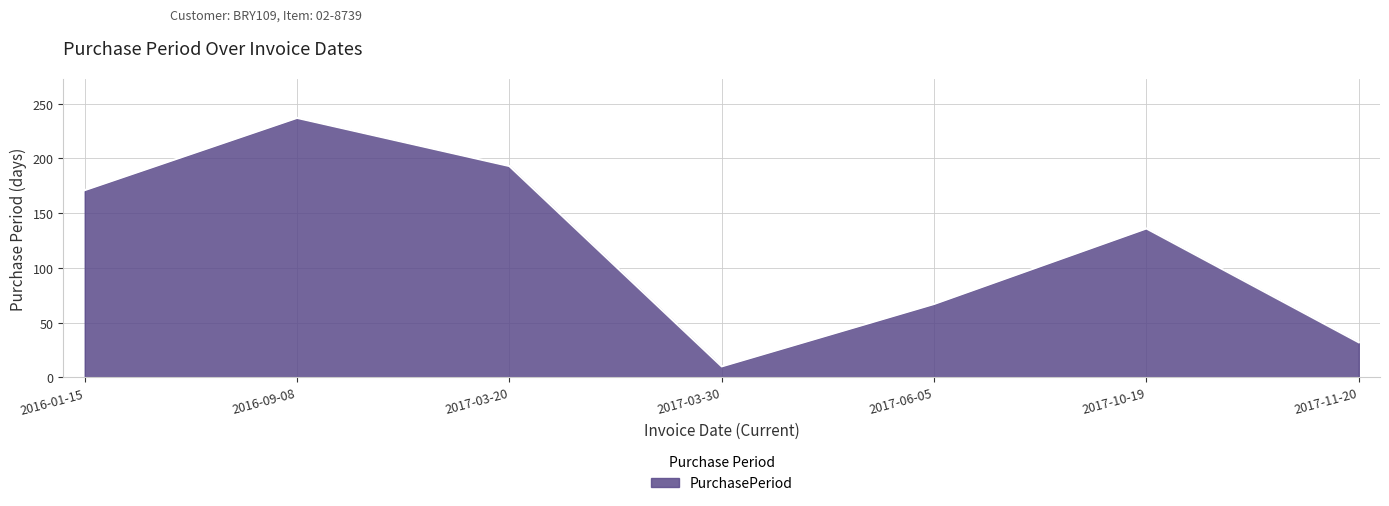

What position from the left is 2017-11-20?

7